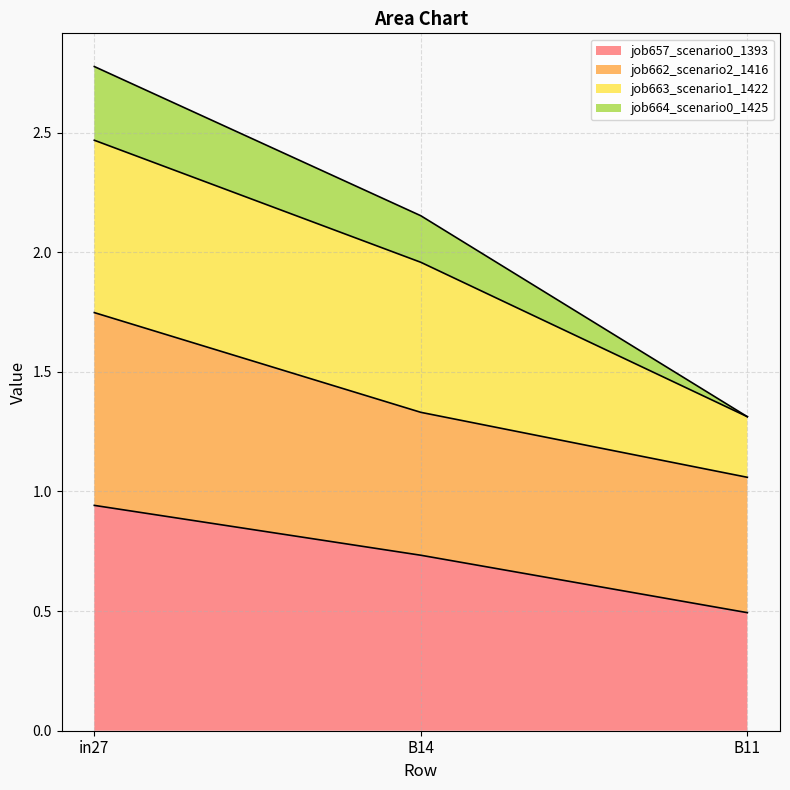

What are all the series names shown in the legend?

job657_scenario0_1393, job662_scenario2_1416, job663_scenario1_1422, job664_scenario0_1425